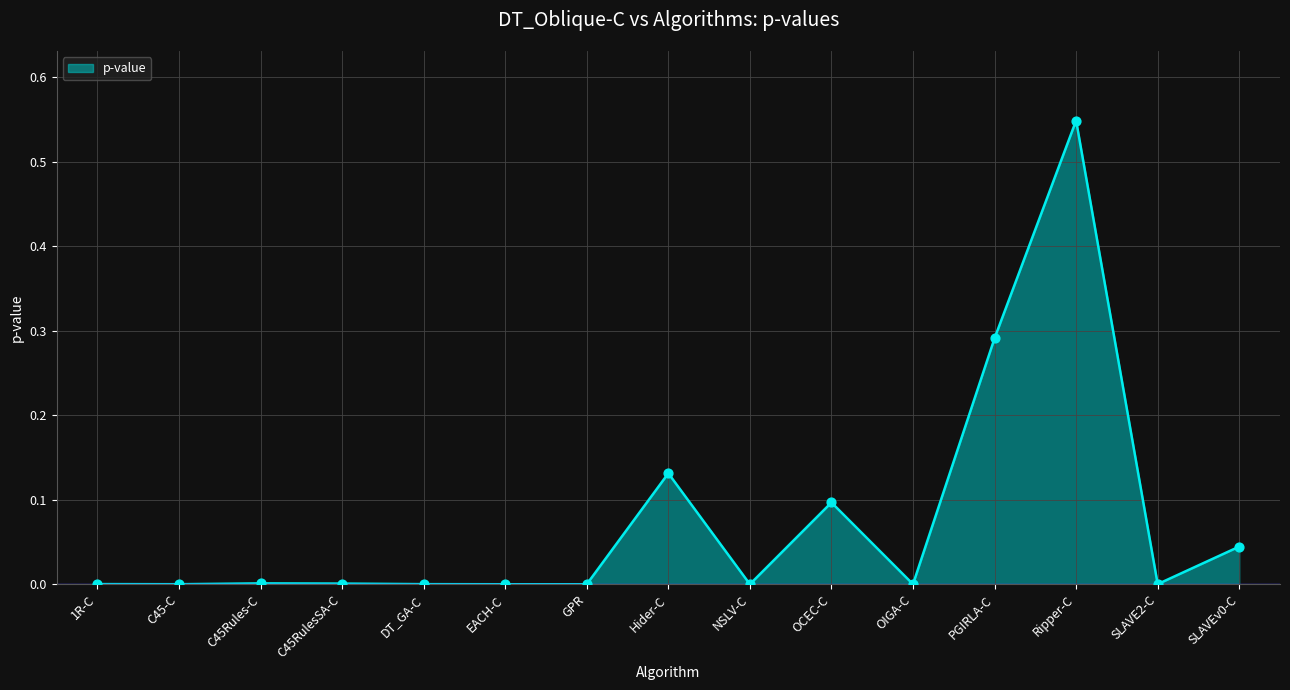

What is the change in value from DT_GA-C to Ripper-C?

+0.5